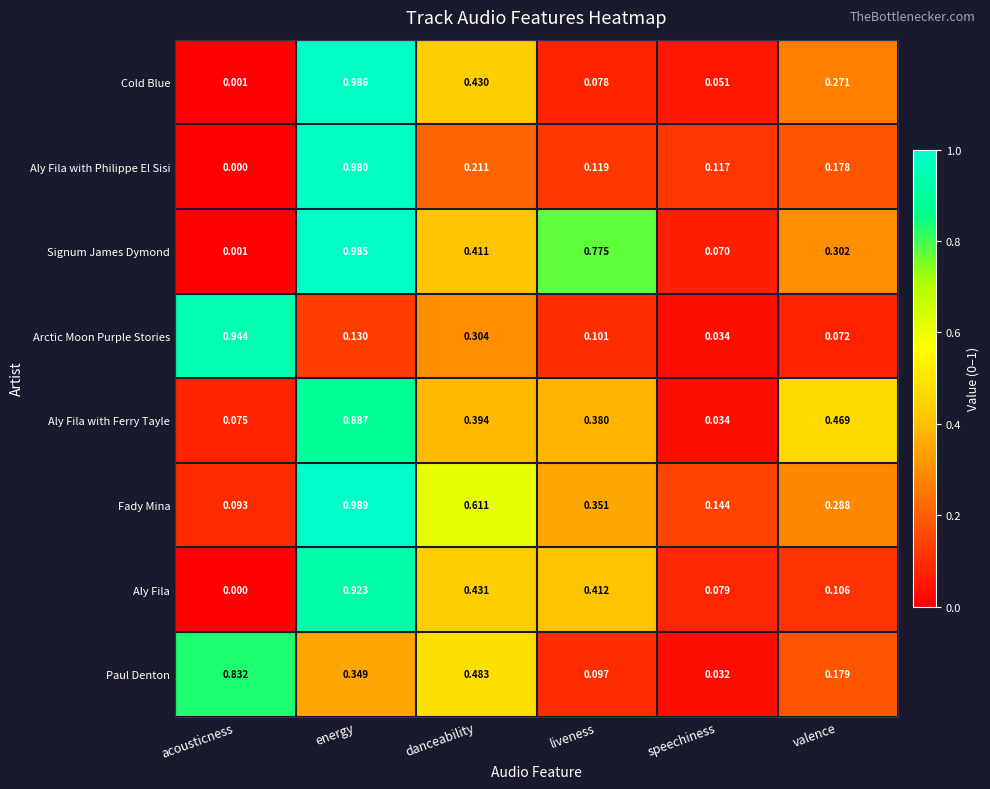

Where is Signum James Dymond nearest to the value 0?

acousticness